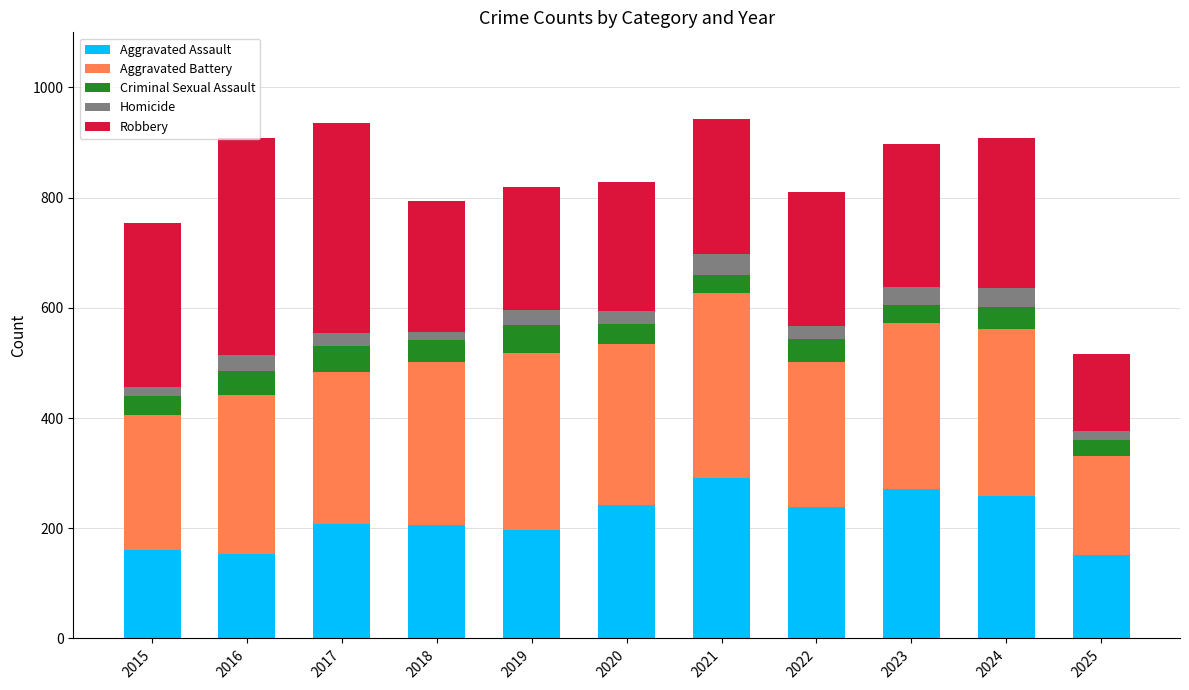

What is the total value across all series at 2020?

828